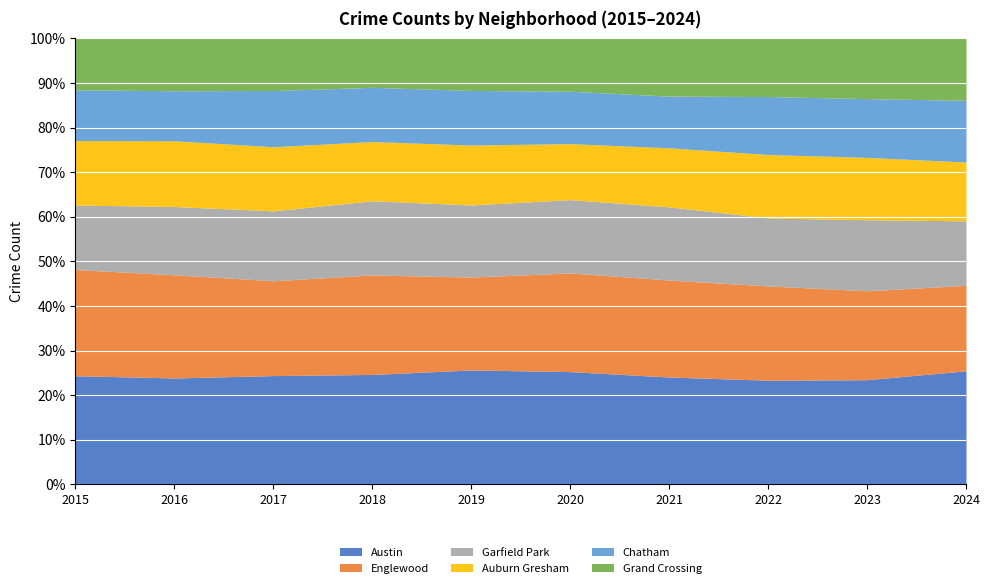

Which series changed the most between 2015 and 2021?

Englewood